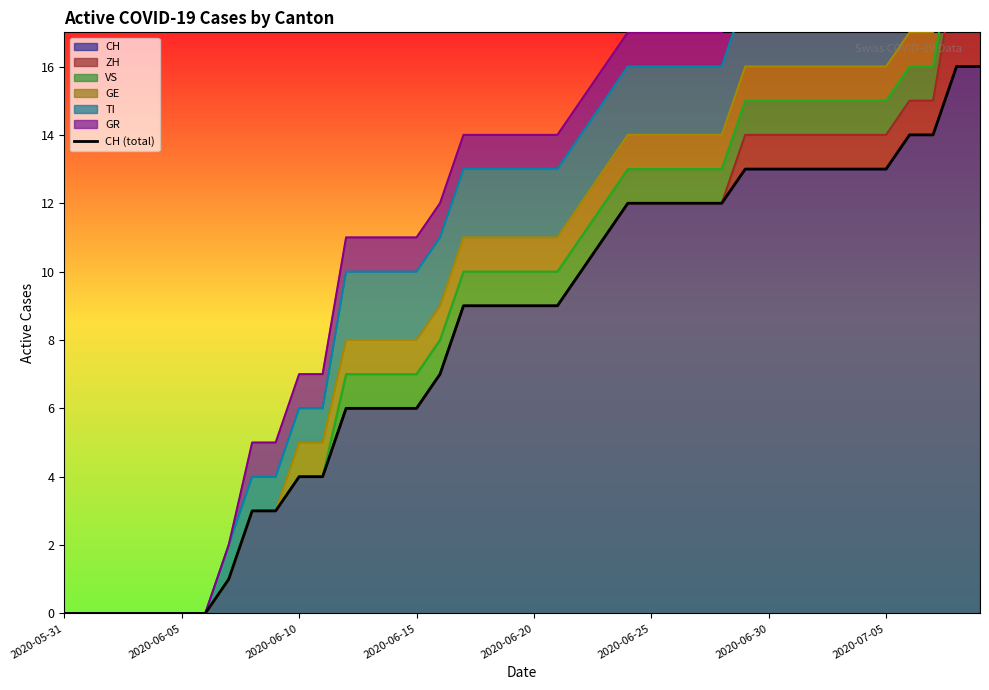

What is the ratio of the value at 13 to the value at 11?

1.5